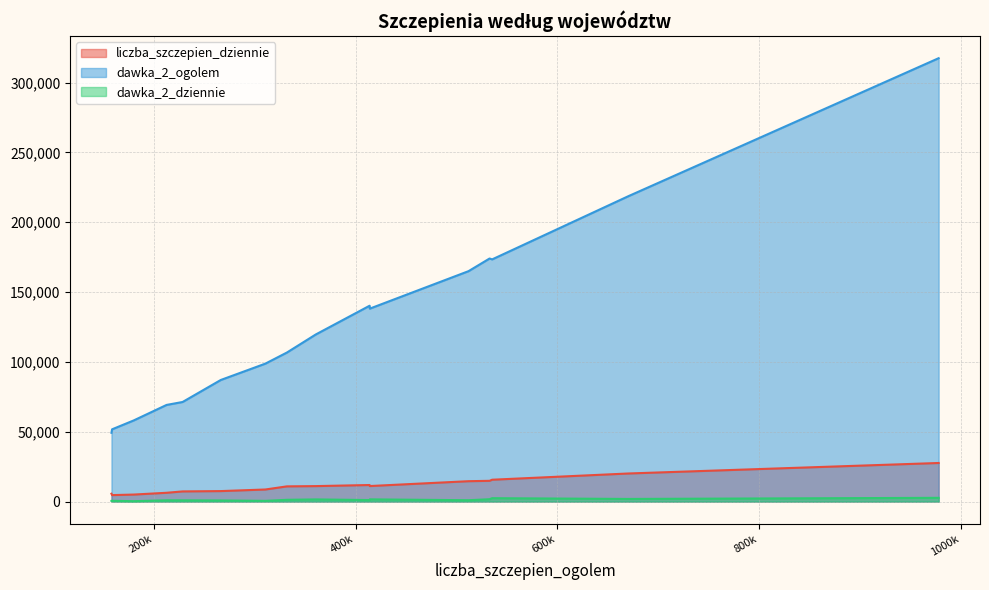

What is the average value of the dawka_2_dziennie series?

1232